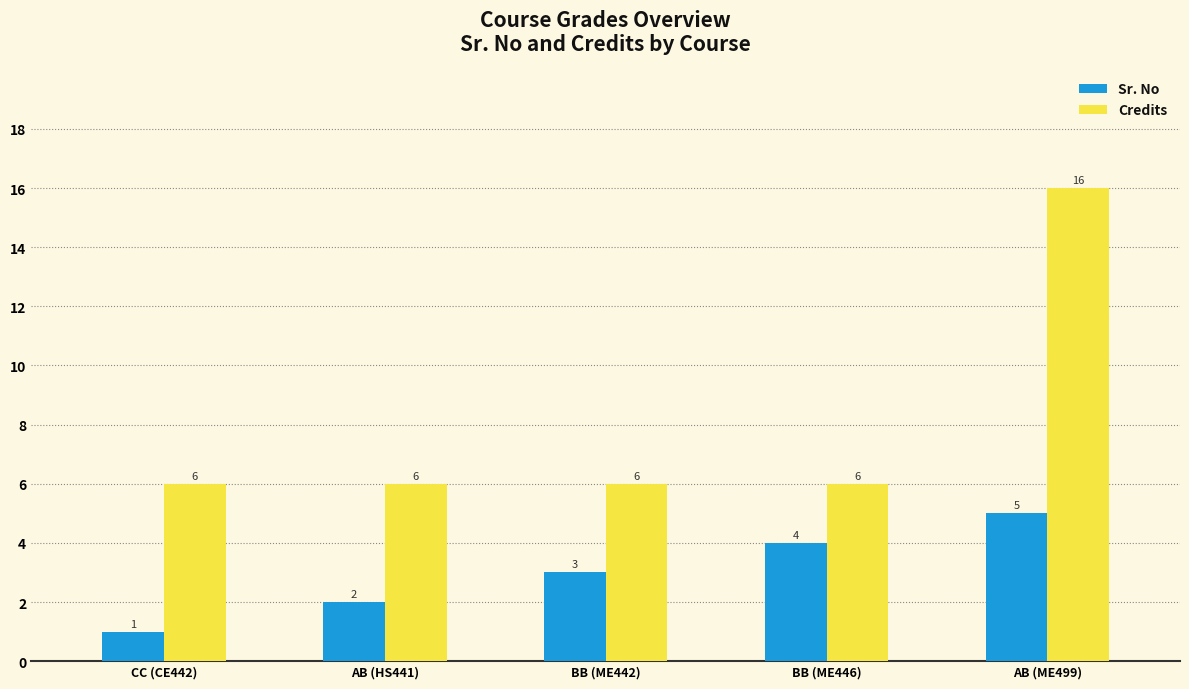

Which label corresponds to the smallest value in the chart?

CC (CE442)